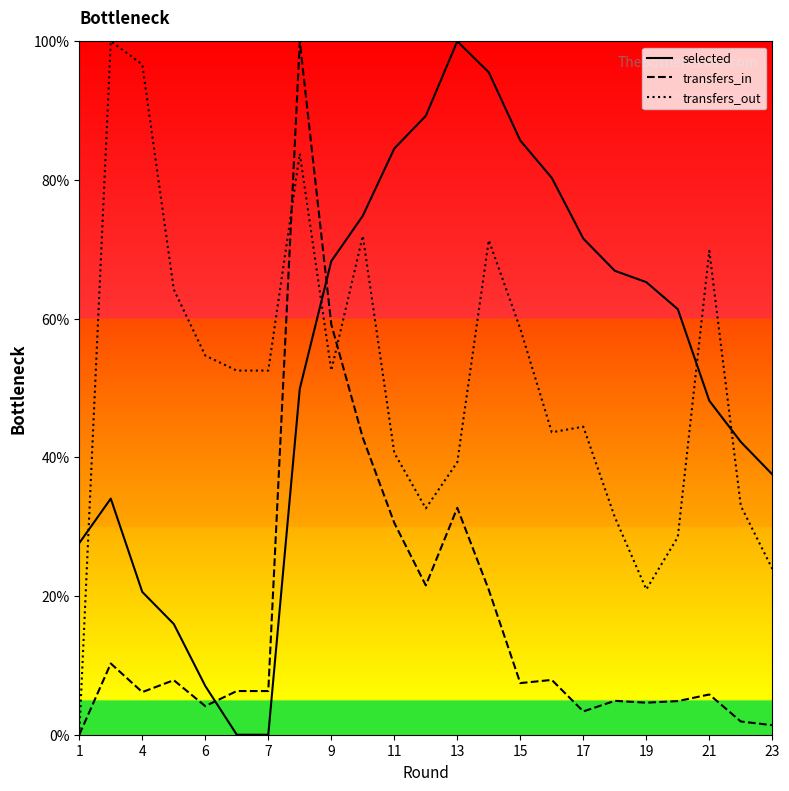

What is the sum of the transfers_out values at 6 and 17?

99.1